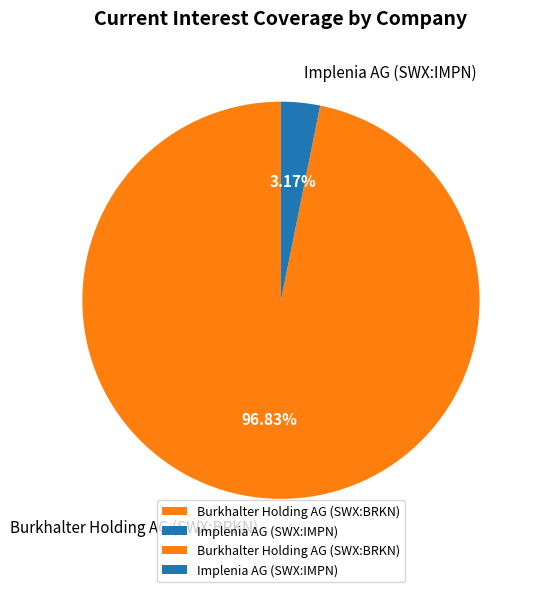

To the nearest percent, what percentage of the pie is Implenia AG (SWX:IMPN)?

3%